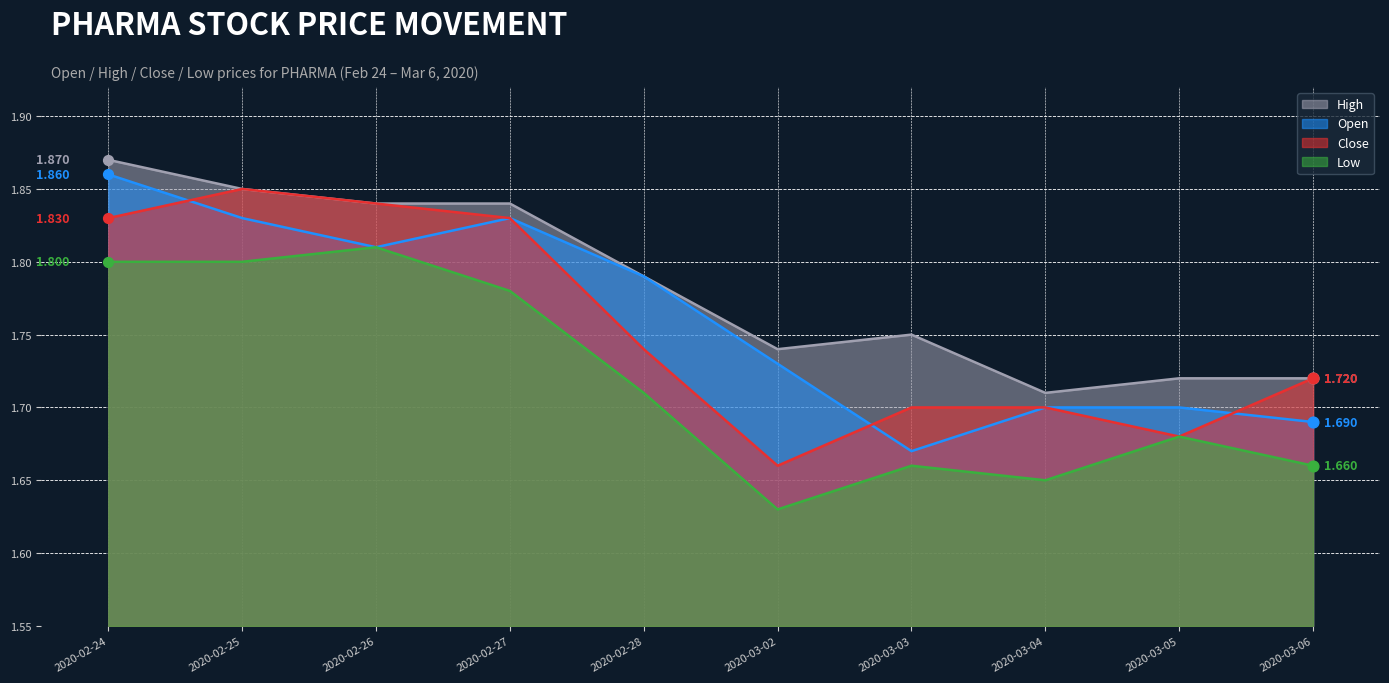

At which category is the sum across all series the highest?

2020-02-24